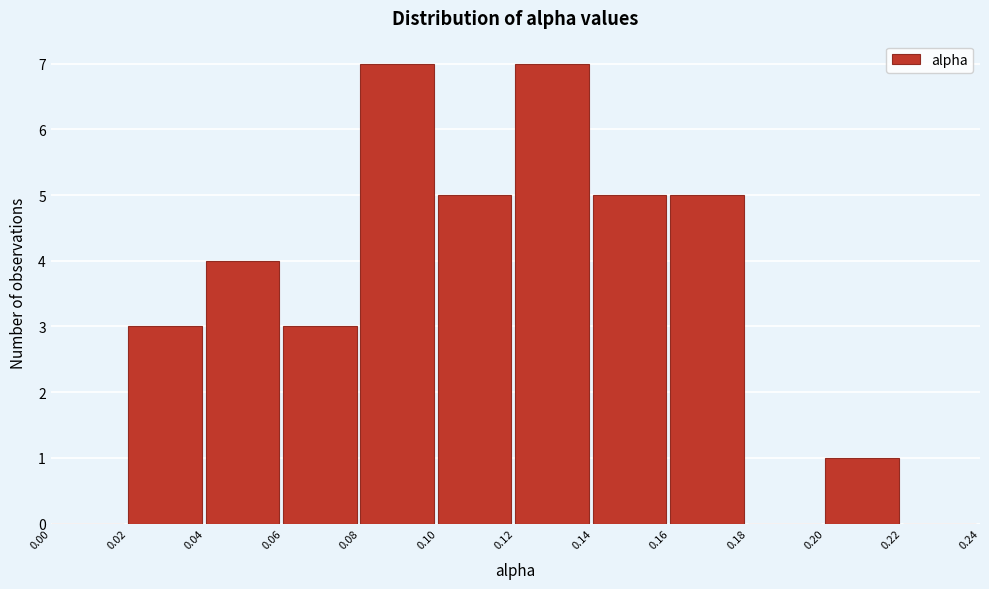

Reading left to right, transcribe this chart: for each bar, give the range it covers on the x-axis and its height. The values are not printed on the chart, so give them approximately, as read against the axis.

0.00 to 0.02: 0
0.02 to 0.04: 3
0.04 to 0.06: 4
0.06 to 0.08: 3
0.08 to 0.10: 7
0.10 to 0.12: 5
0.12 to 0.14: 7
0.14 to 0.16: 5
0.16 to 0.18: 5
0.18 to 0.20: 0
0.20 to 0.22: 1
0.22 to 0.24: 0